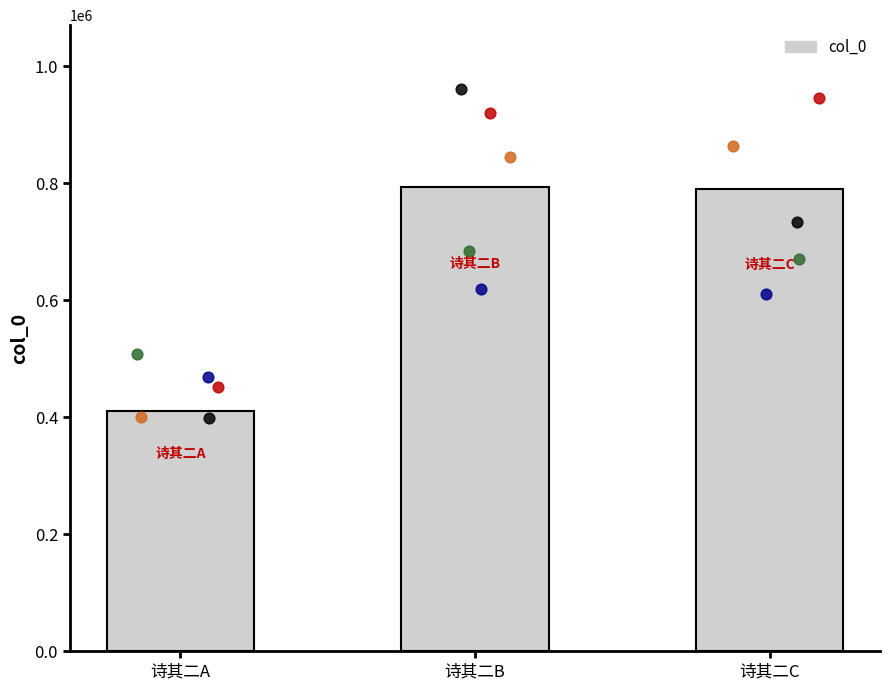

What is the change in value from 诗其二B to 诗其二C?

-1820